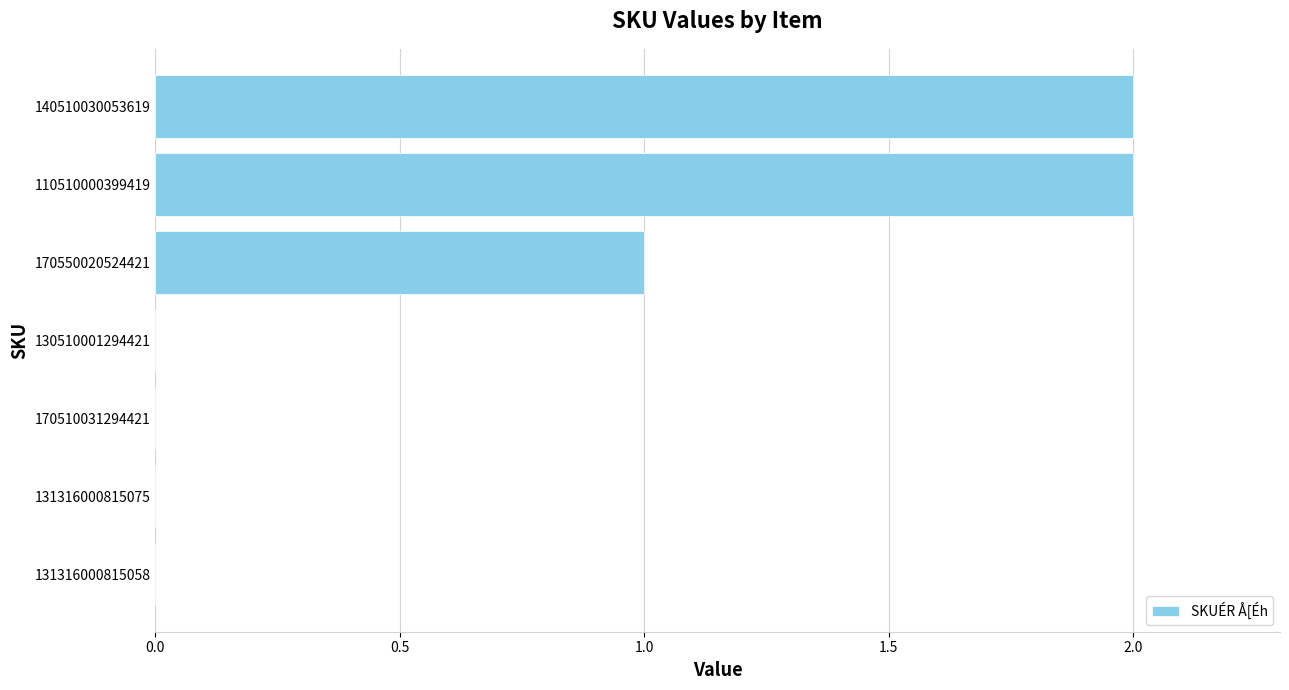

How many distinct data groups are displayed?

1